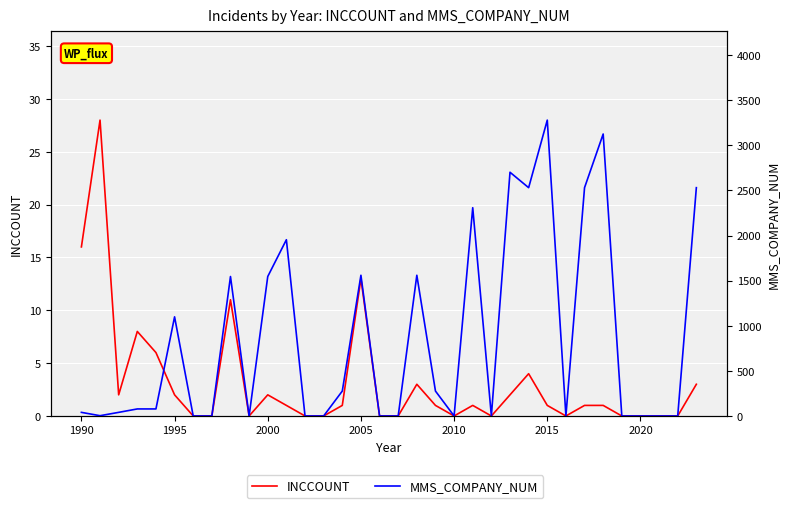

True or false: MMS_COMPANY_NUM has a value of 1712 at 31.

False